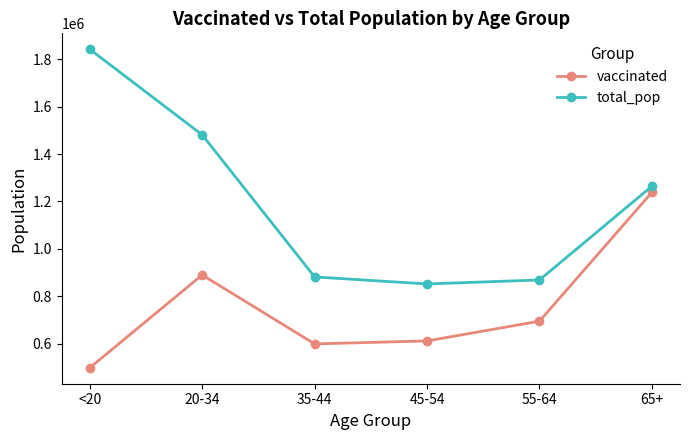

At how many categories does at least one series exceed 1385932?

2